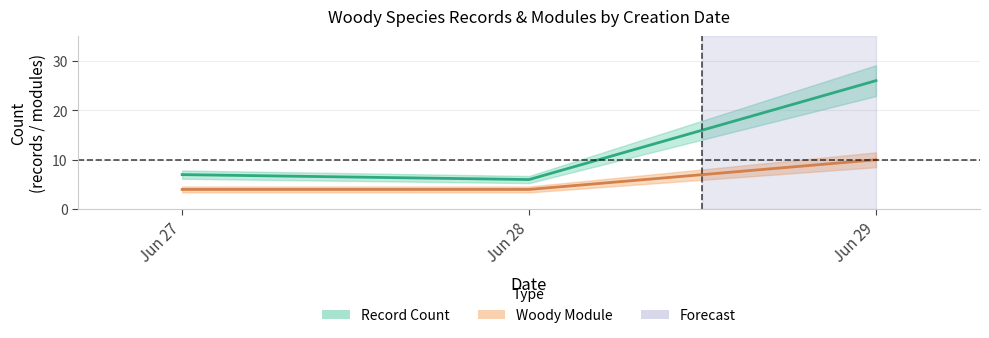

Does the chart have visible grid lines?

Yes